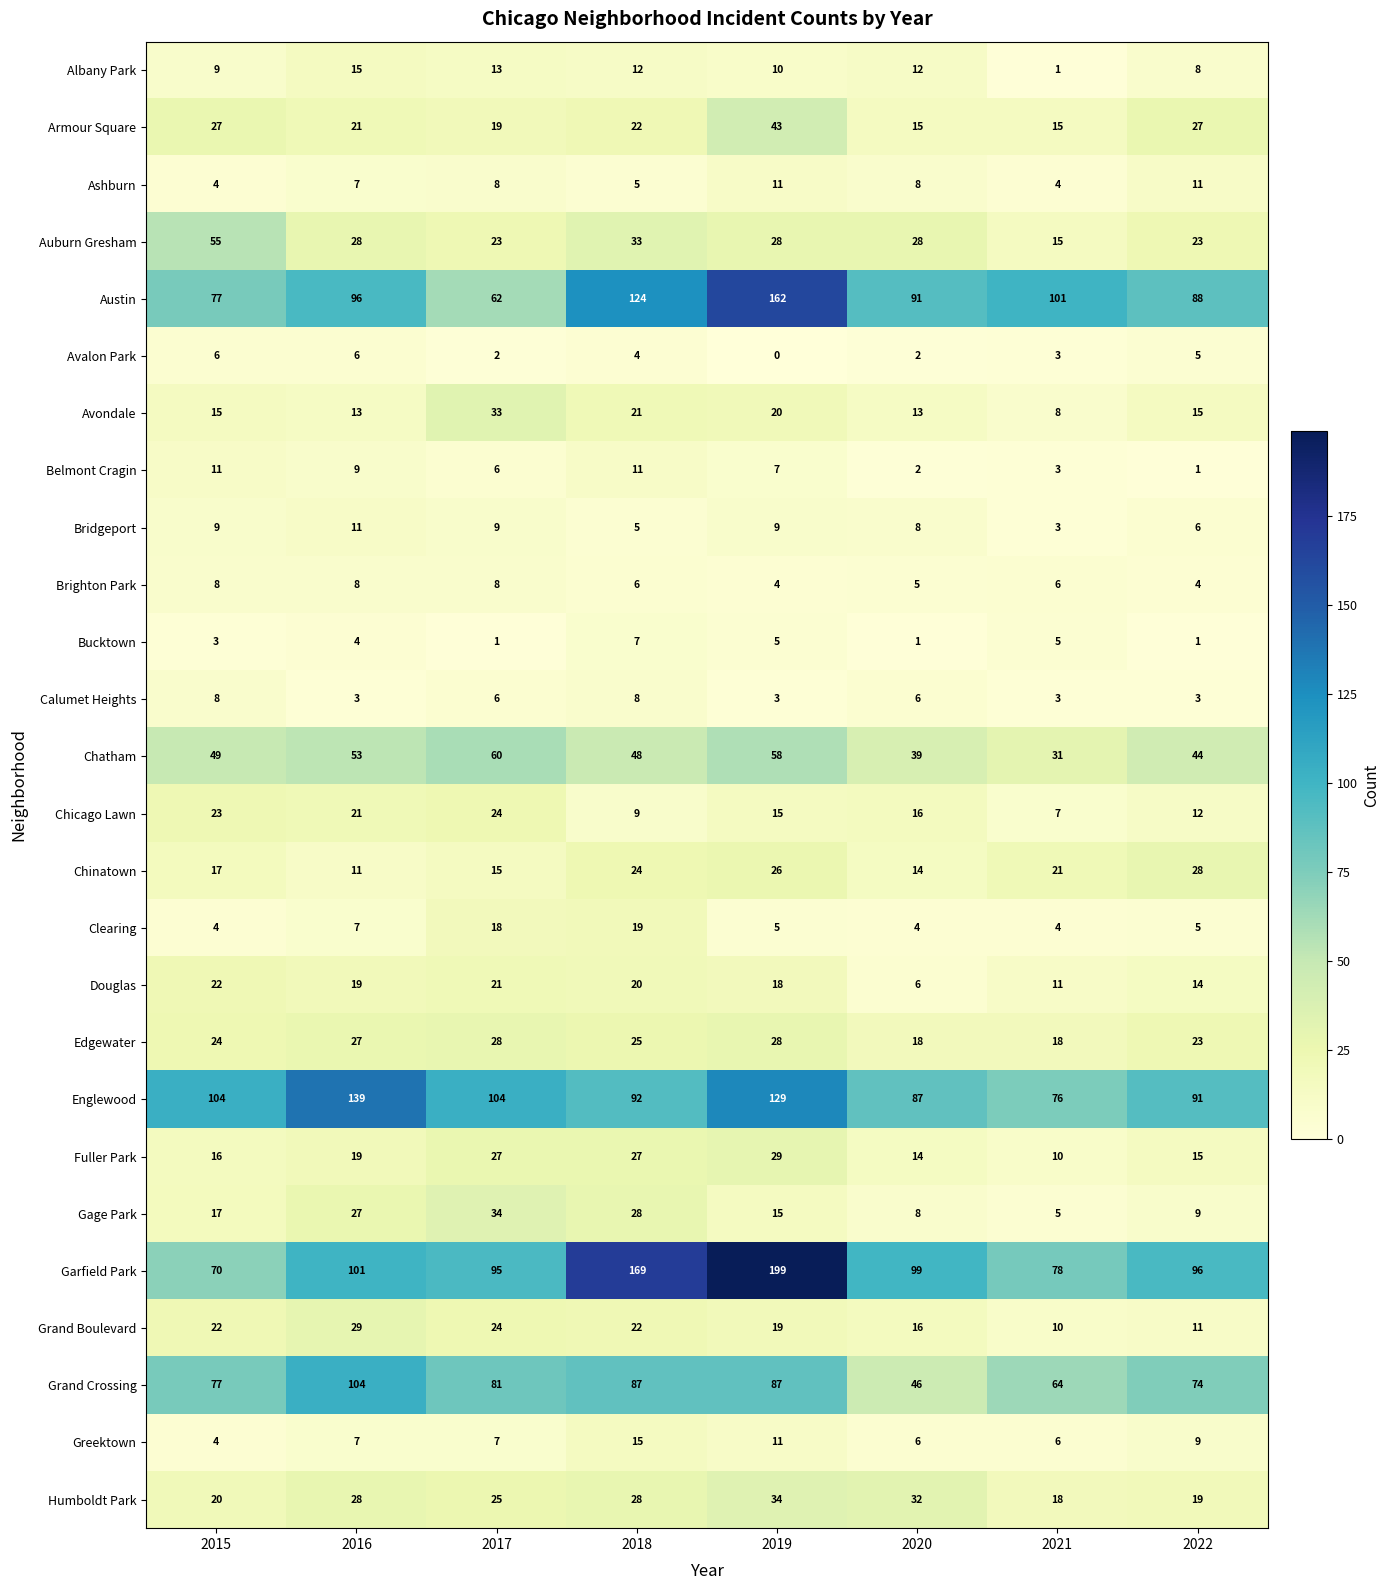

What is the maximum value for Englewood?

139